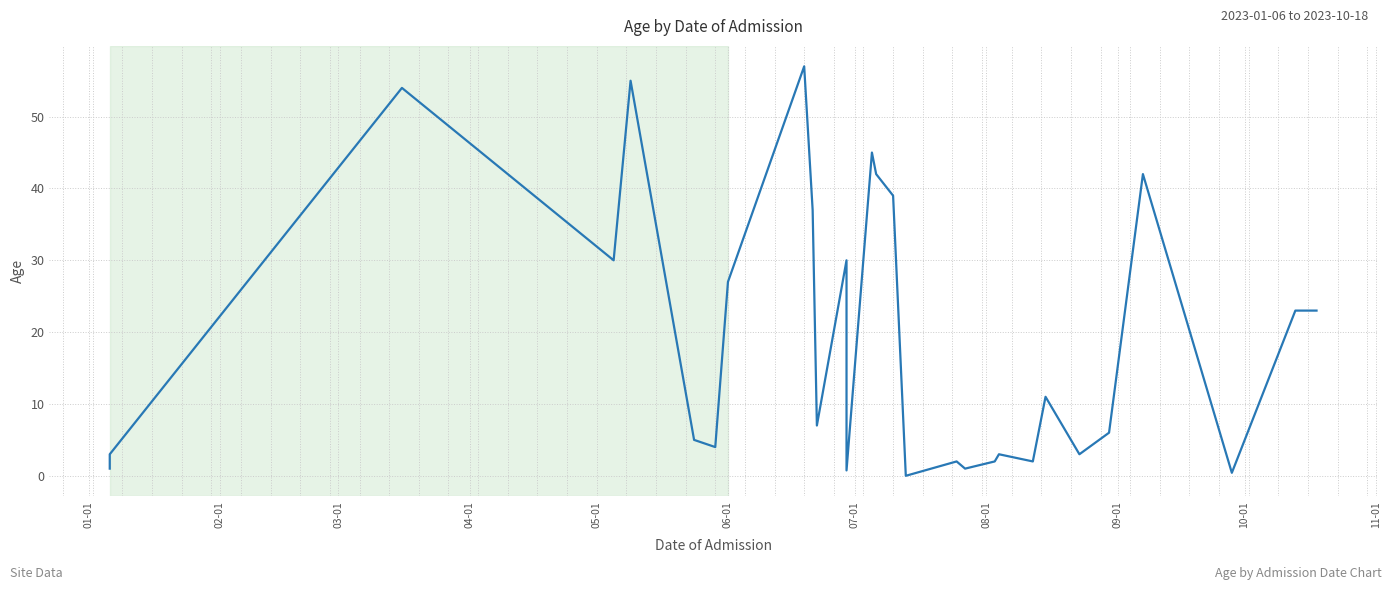

Count the number of categories in the chart.

29